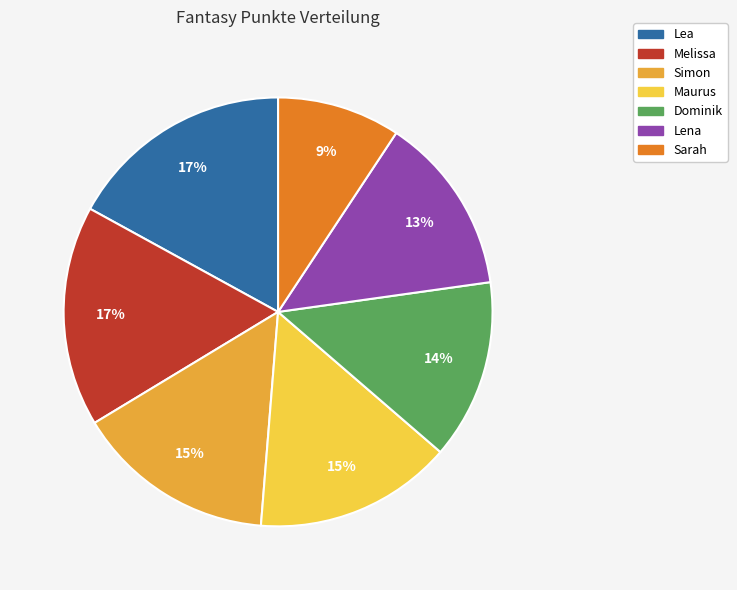

To the nearest percent, what portion does Lena represent?

13%